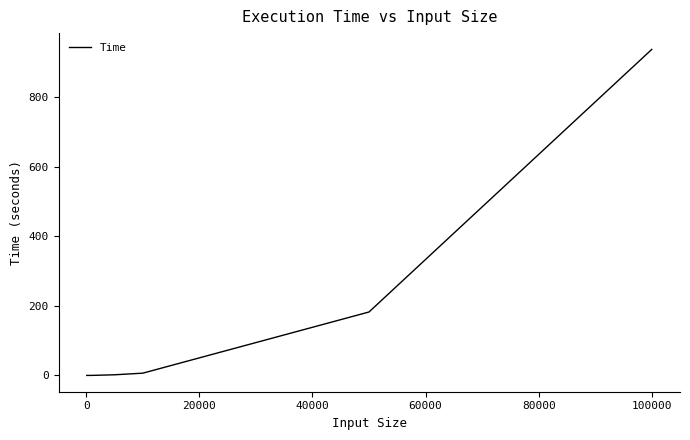

What is the average value?

187.8